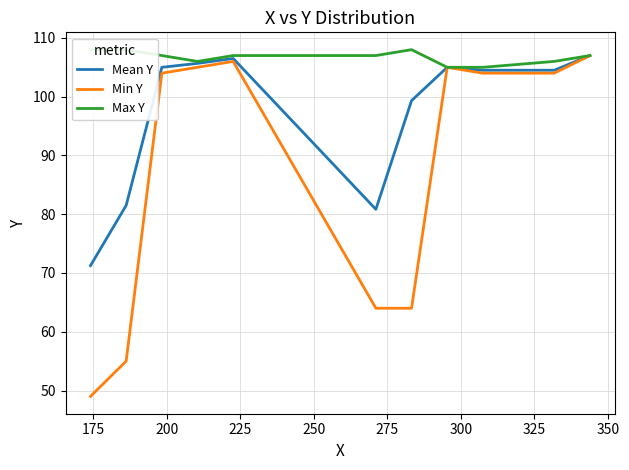

What is the difference between the maximum and minimum values in the Mean Y series?

35.8